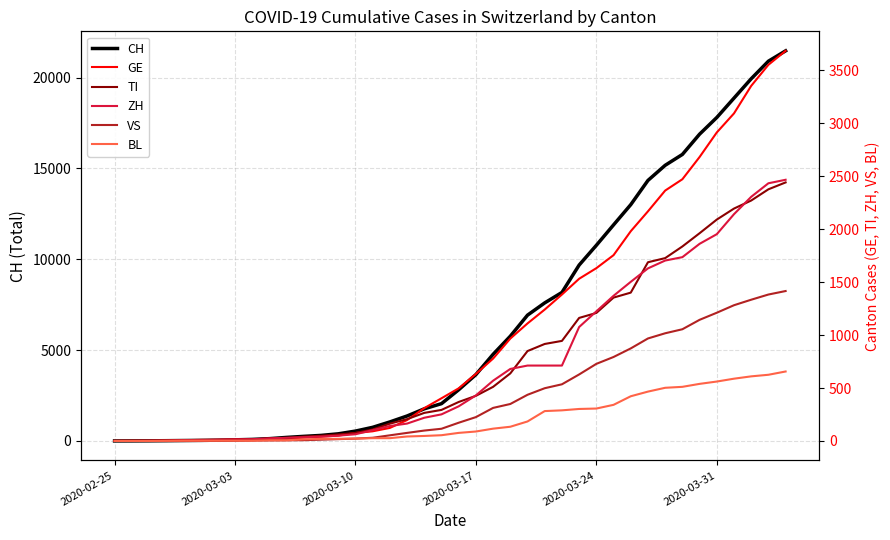

What is the highest value of the CH series?

21469